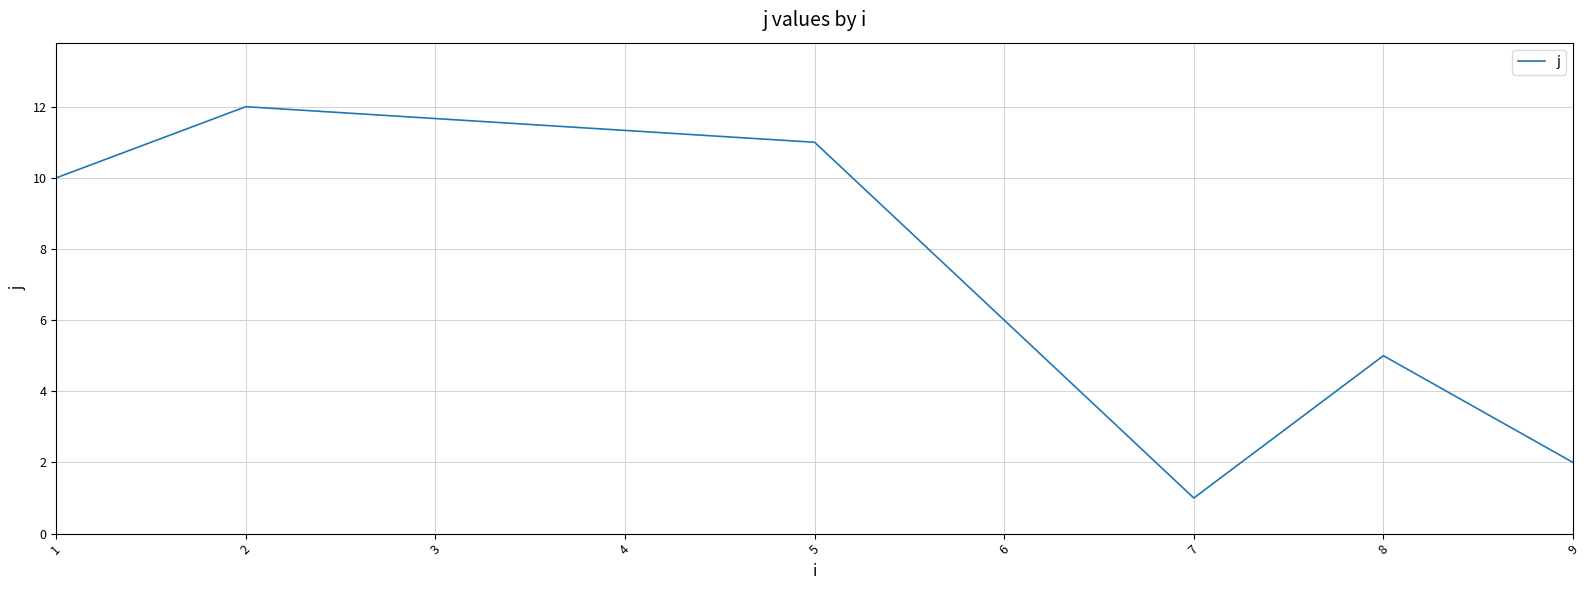

Reading right to left, extract all data points from this chart.

2	5	1	11	12	10